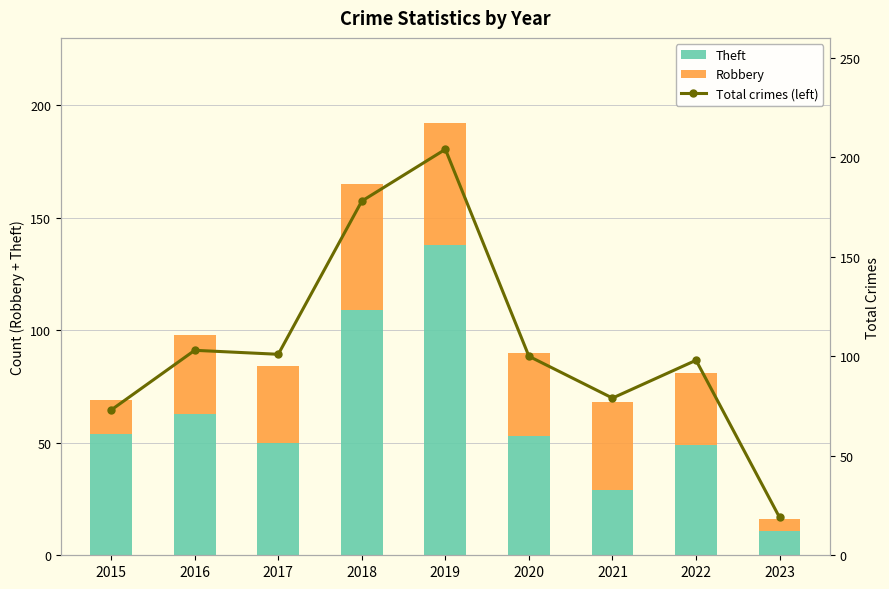

At how many categories does at least one series exceed 142?

2